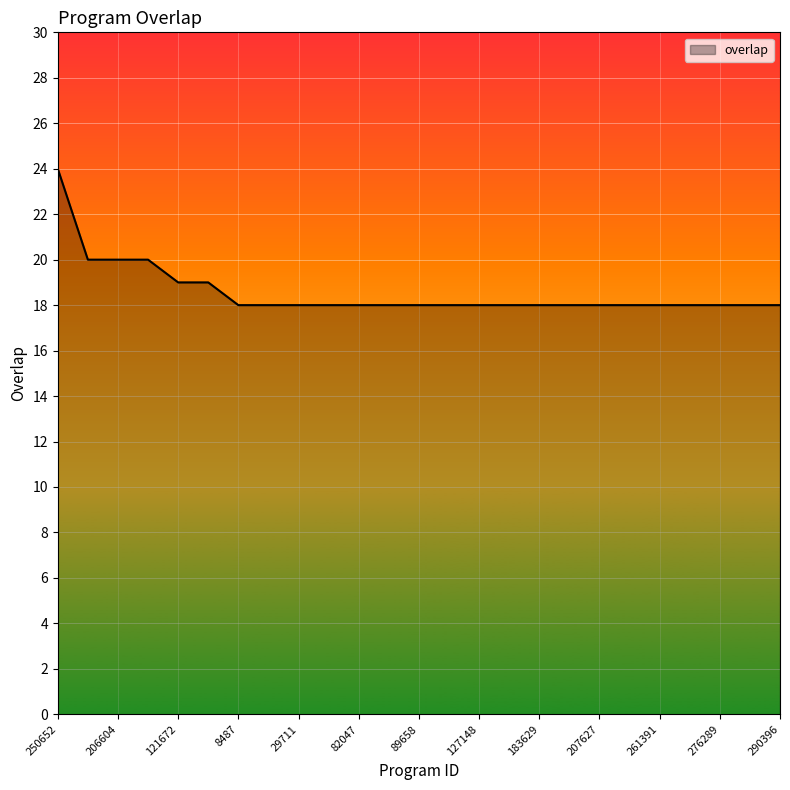

What is the minimum value shown in the chart?

18